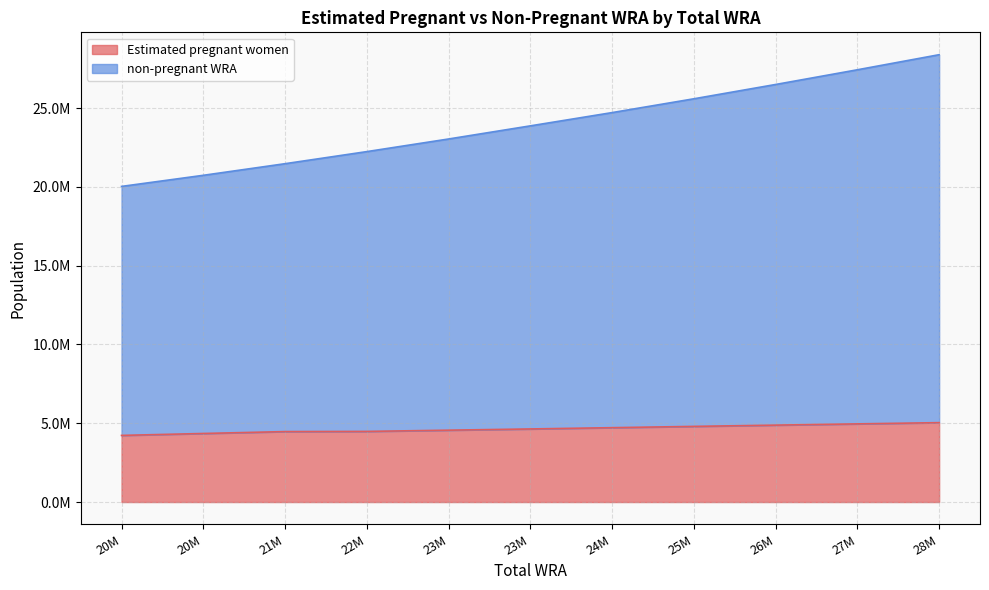

What is the sum of the Estimated pregnant women values at 20M and 22M?

8832252.5